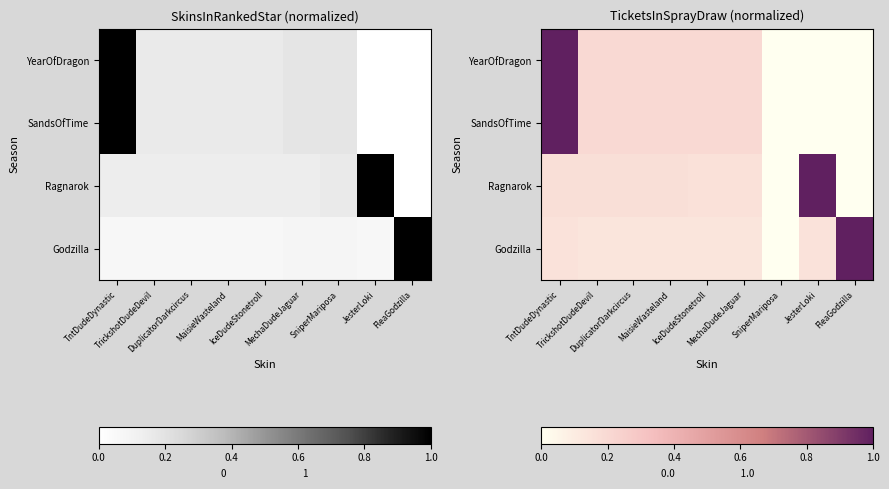

Which category has the highest value in the Ragnarok series?

JesterLoki